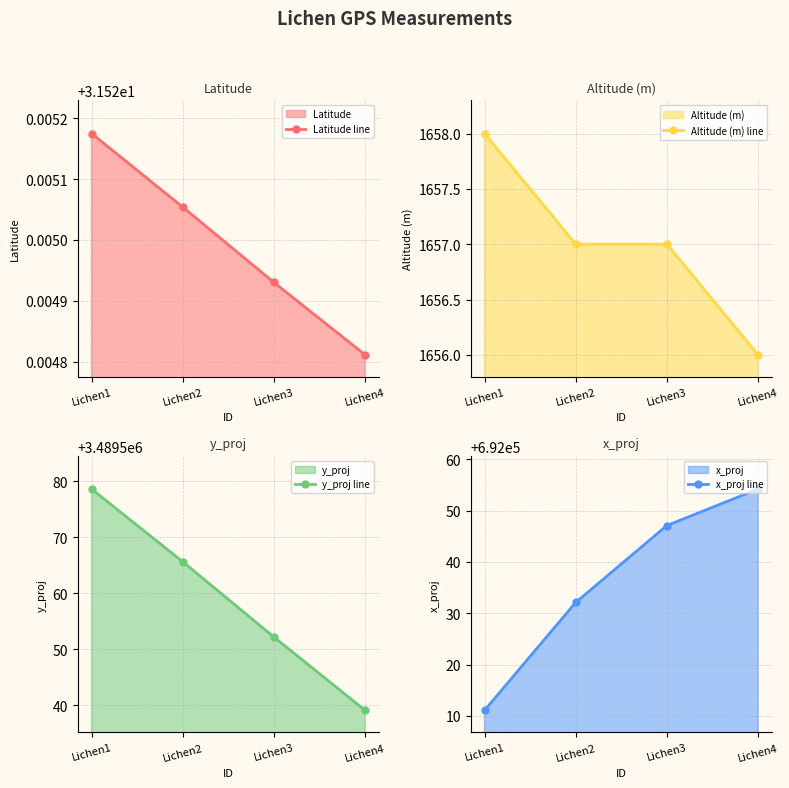

Is the value of y_proj line at Lichen2 greater than the value of x_proj line at Lichen3?

Yes